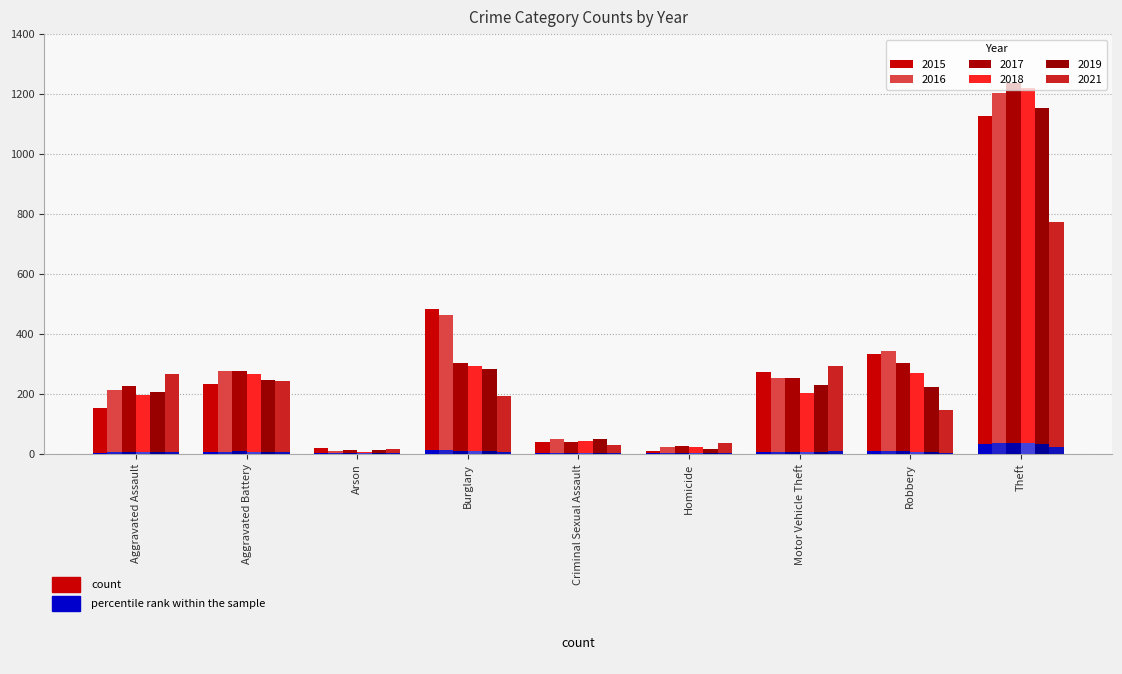

Does the chart contain any negative values?

No